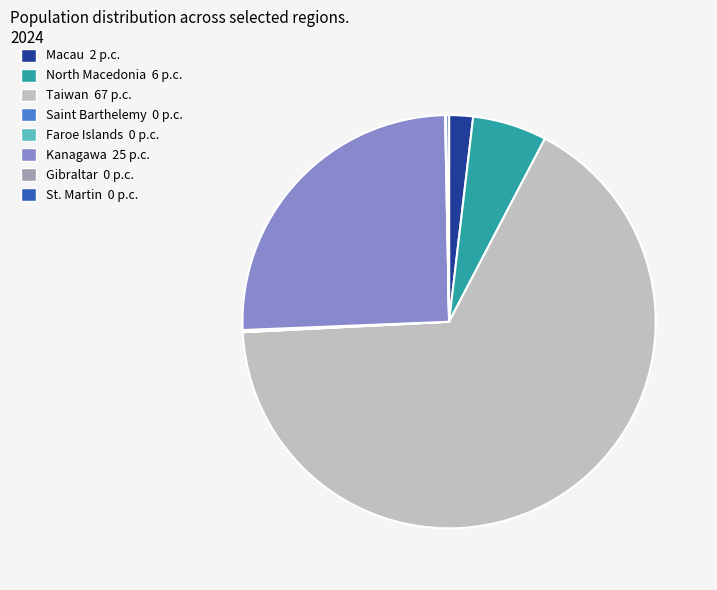

What is the majority slice?

Taiwan